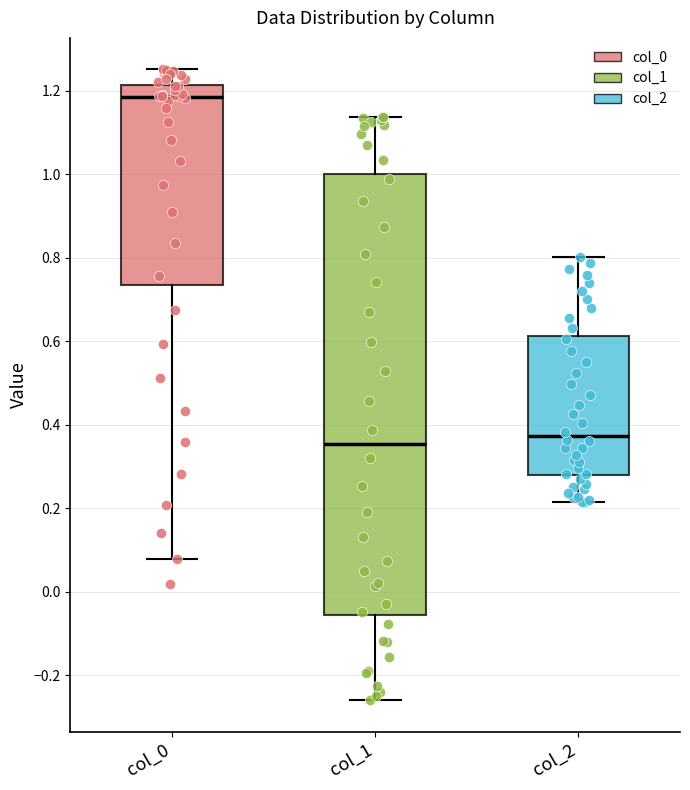

Which box's median line is the highest?

col_0